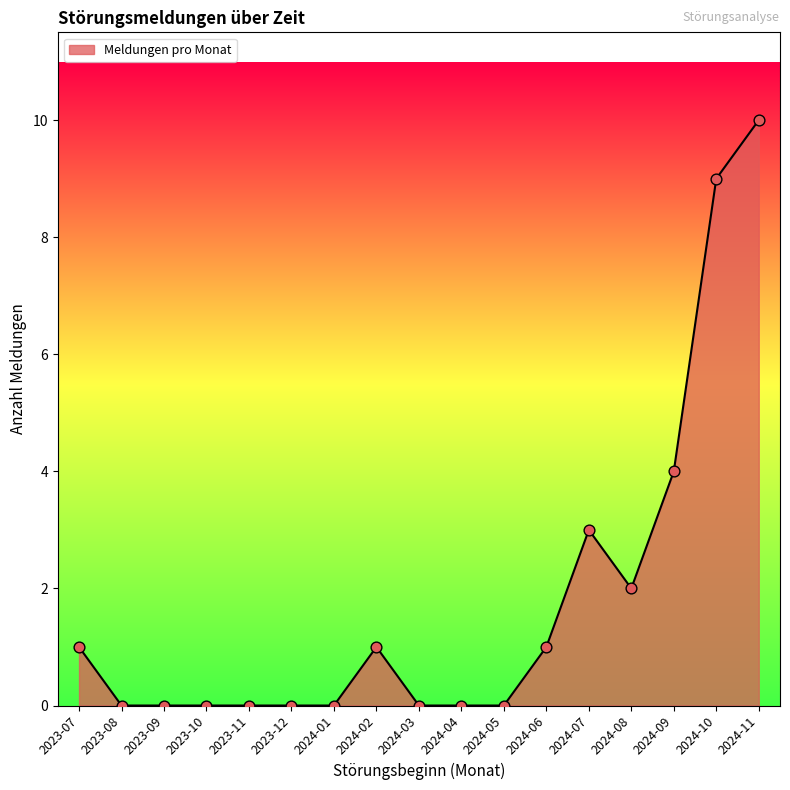

What is the change in value from 2023-08 to 2024-08?

+2